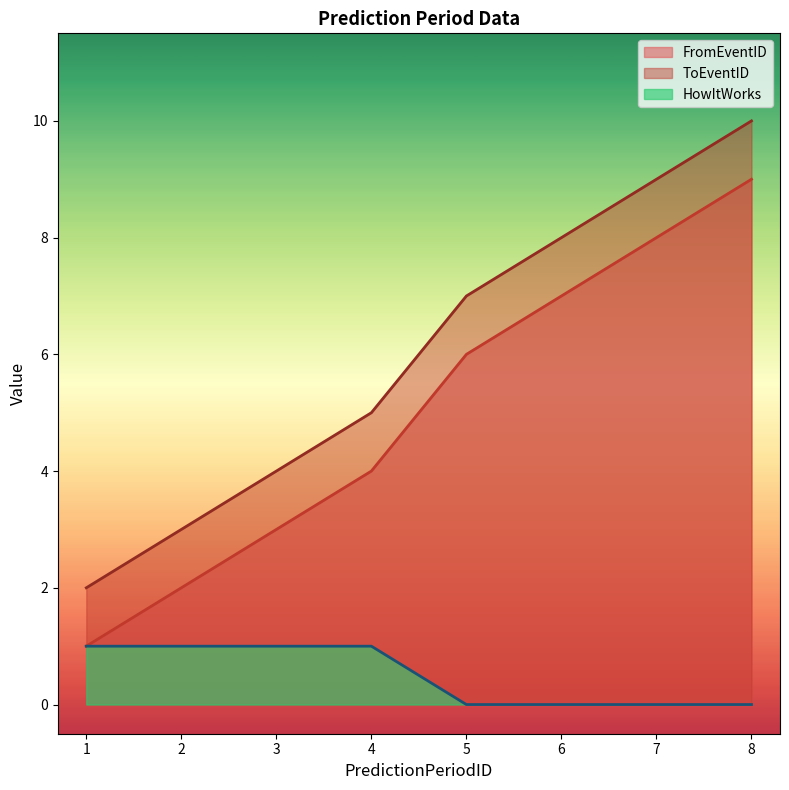

Rank the categories by FromEventID value from lowest to highest.

1, 2, 3, 4, 5, 6, 7, 8